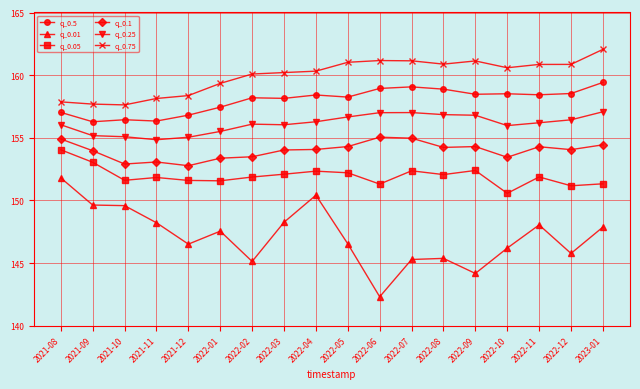

What is the value of the q_0.75 point at the 10th from the left?

161.0